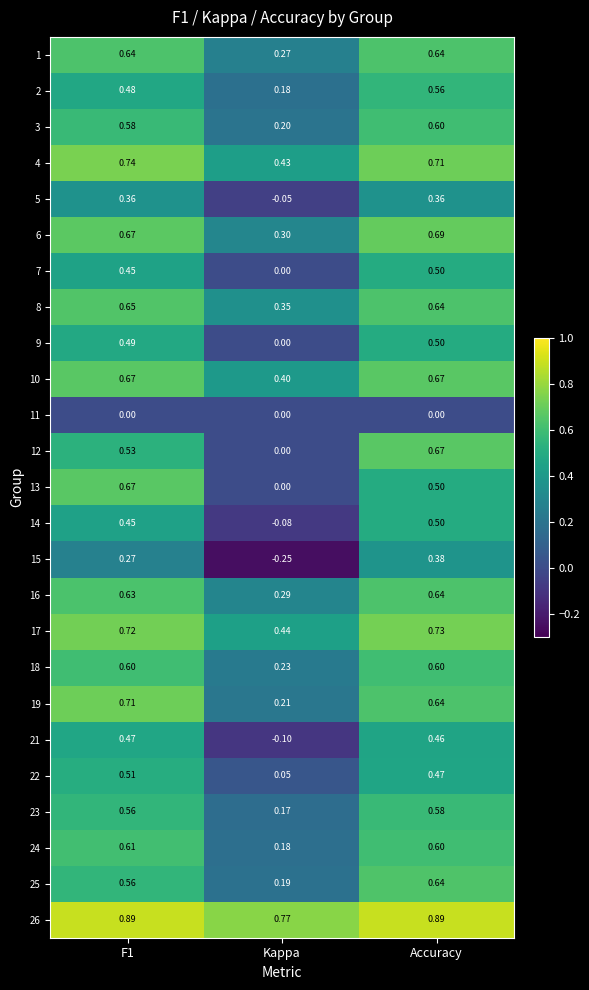

Which category has the lowest value in the 6 series?

Kappa